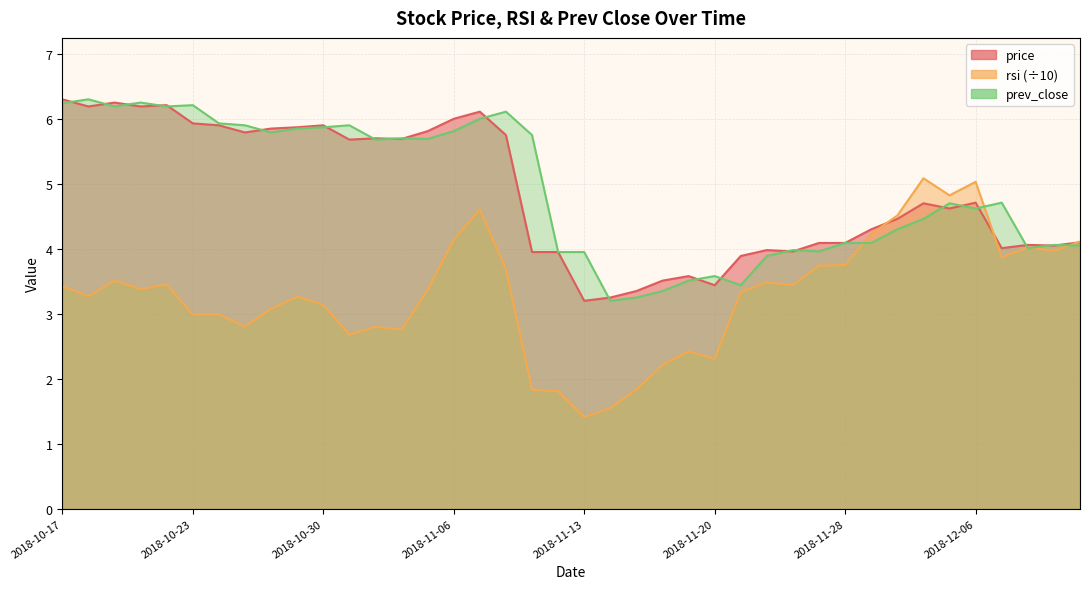

Between 2018-11-08 and 2018-11-13, which is larger?

2018-11-08